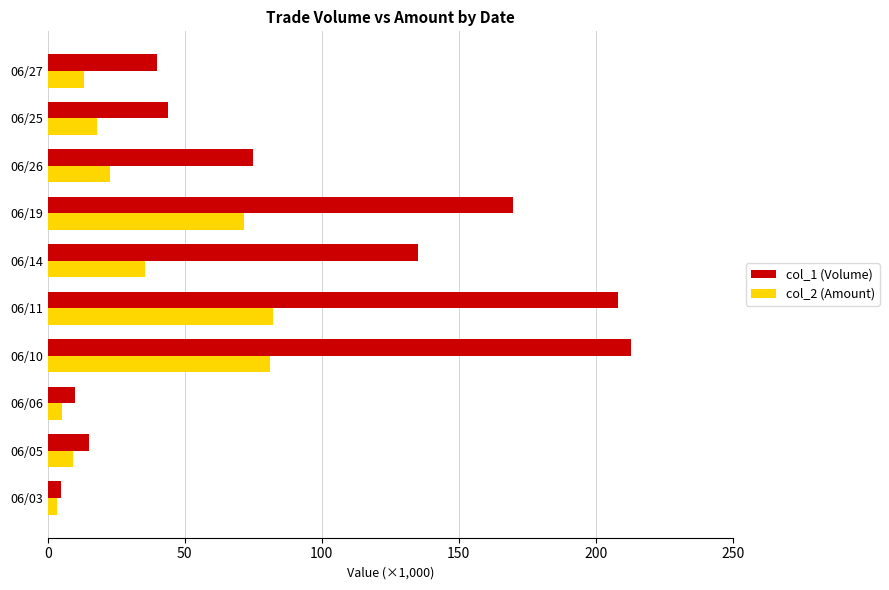

Which category has the lowest value in the col_1 (Volume) series?

06/03